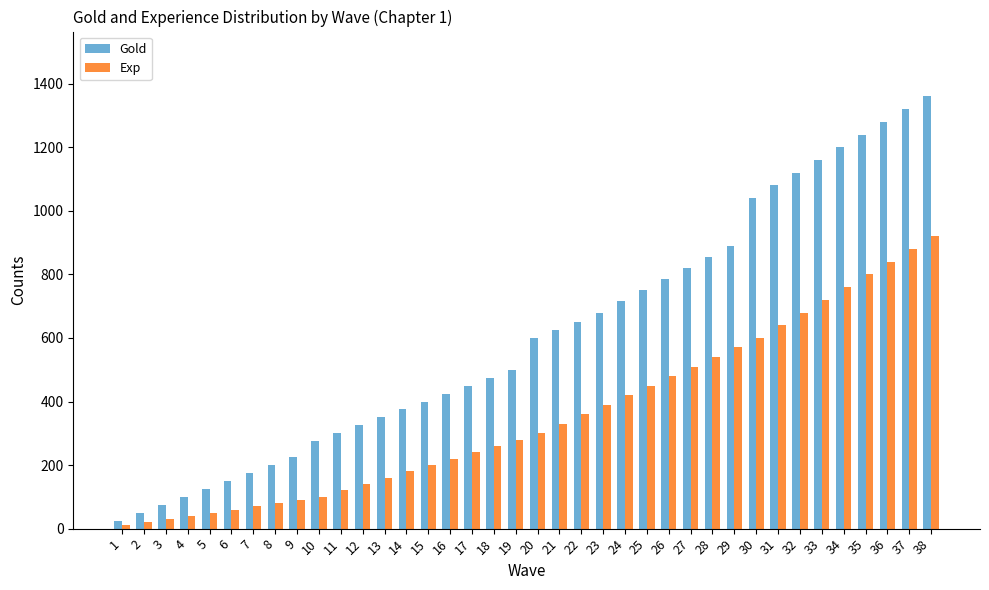

List the labels in order of Gold value, smallest first.

1, 2, 3, 4, 5, 6, 7, 8, 9, 10, 11, 12, 13, 14, 15, 16, 17, 18, 19, 20, 21, 22, 23, 24, 25, 26, 27, 28, 29, 30, 31, 32, 33, 34, 35, 36, 37, 38